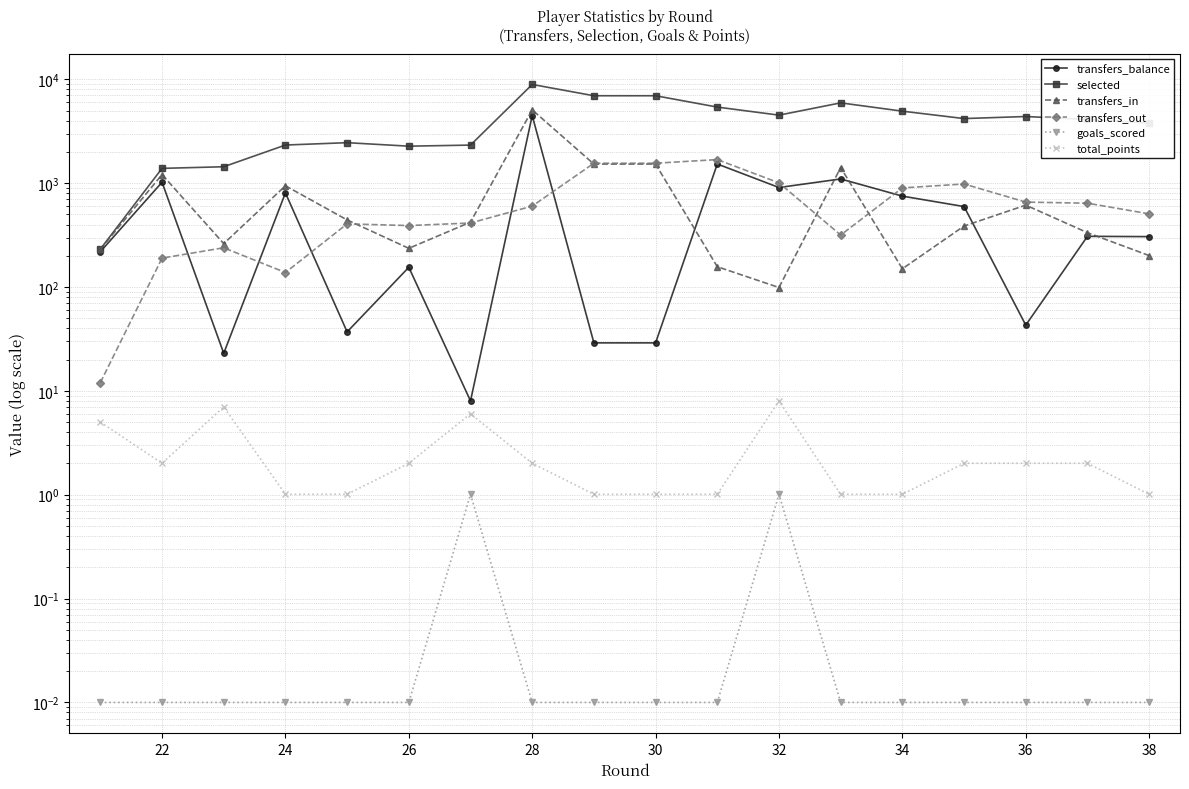

Which series has the largest total across all categories?

selected